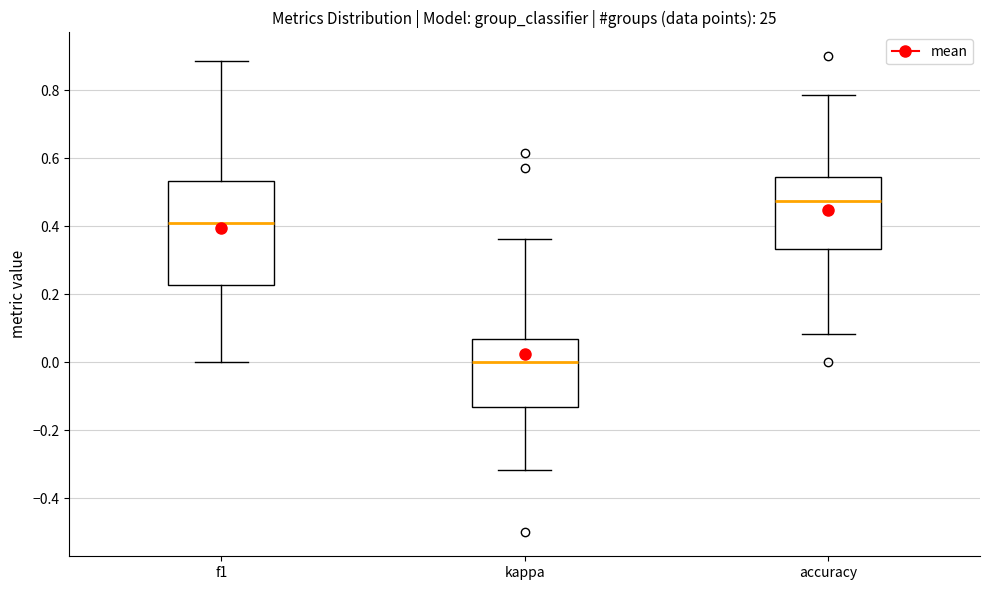

Which box has the highest median line?

accuracy